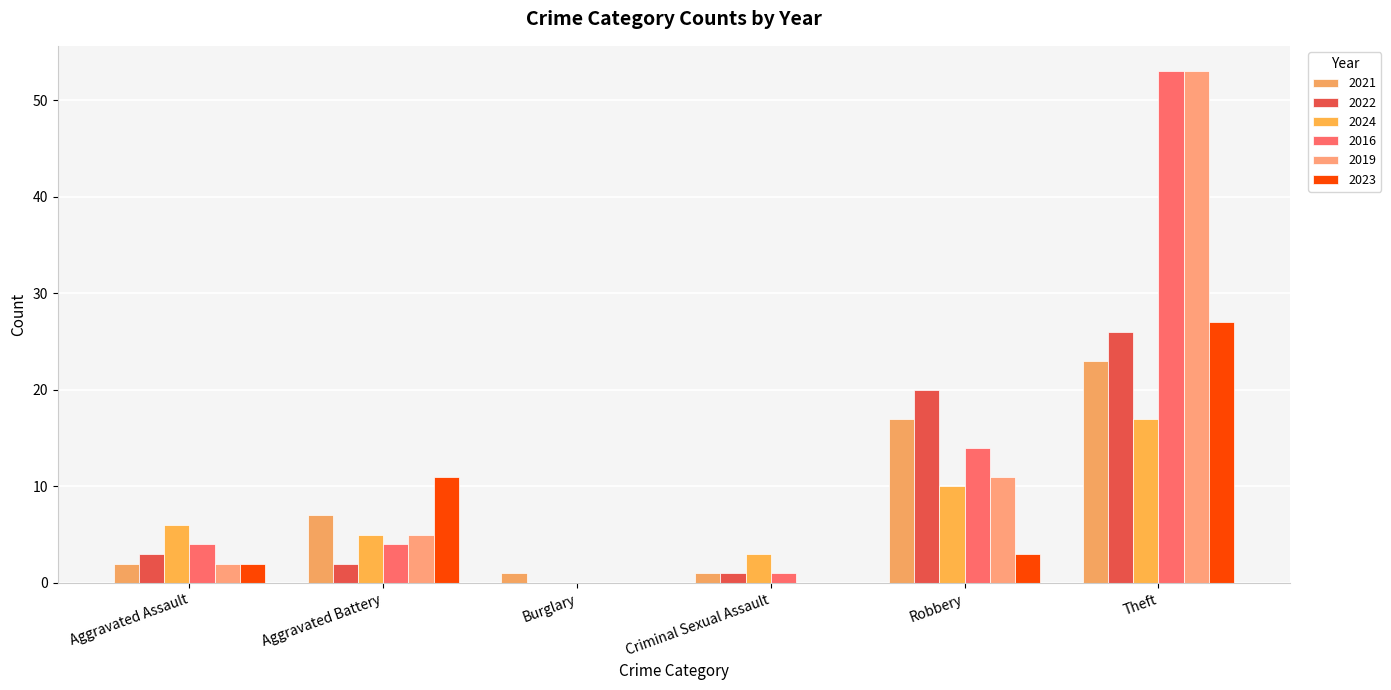

Between Burglary and Theft, which series saw the biggest shift?

2016